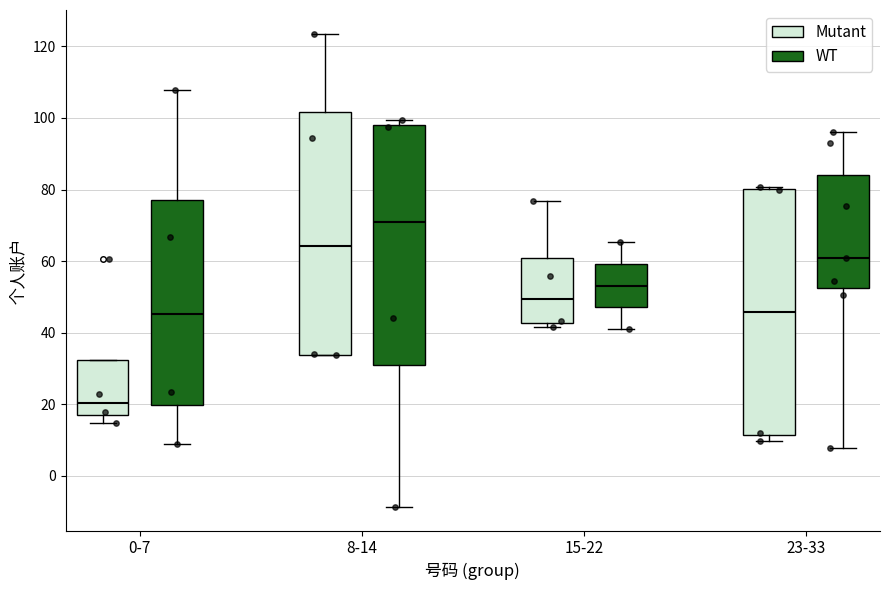

Reading left to right, transcribe this box plot: for each box, give where its median line is, the range the box spans, and where its two whiskers end, as read against the y-axis. The values are not printed on the chart, so give them approximately, as read against the axis.

0-7 (Mutant): median 20, box 18 to 32, whiskers 14 to 32
0-7 (WT): median 46, box 20 to 78, whiskers 8 to 108
8-14 (Mutant): median 64, box 34 to 102, whiskers 34 to 124
8-14 (WT): median 70, box 30 to 98, whiskers -8 to 100
15-22 (Mutant): median 50, box 42 to 60, whiskers 42 (just below the box's lower edge) to 76
15-22 (WT): median 54, box 48 to 60, whiskers 42 to 66
23-33 (Mutant): median 46, box 12 to 80, whiskers 10 to 80 (just above the box's upper edge)
23-33 (WT): median 60, box 52 to 84, whiskers 8 to 96